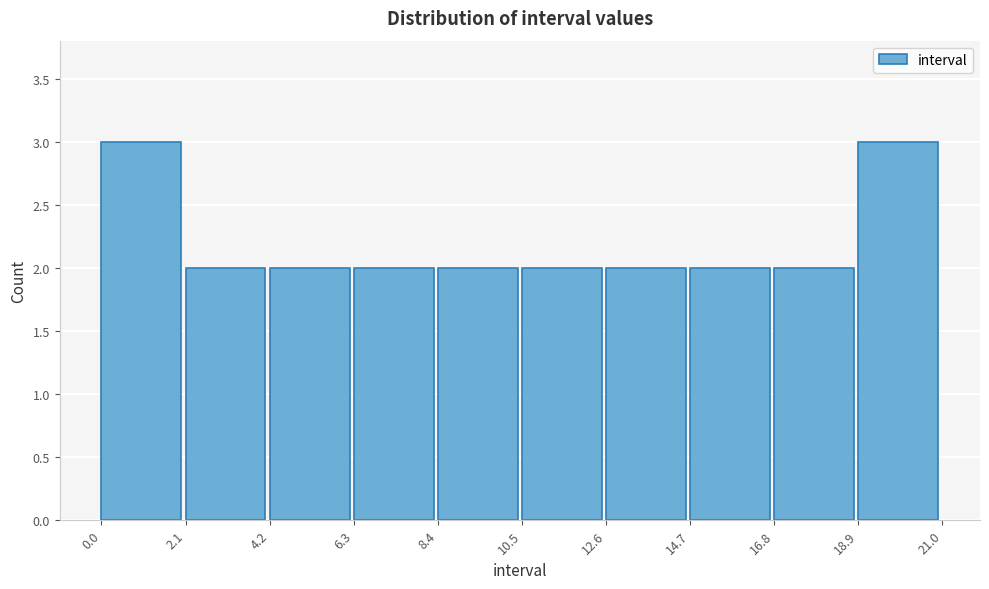

What is the height of the bar covering 14.7 to 16.8 on the x-axis? The values are not printed on the chart, so give them approximately, as read against the axis.

2